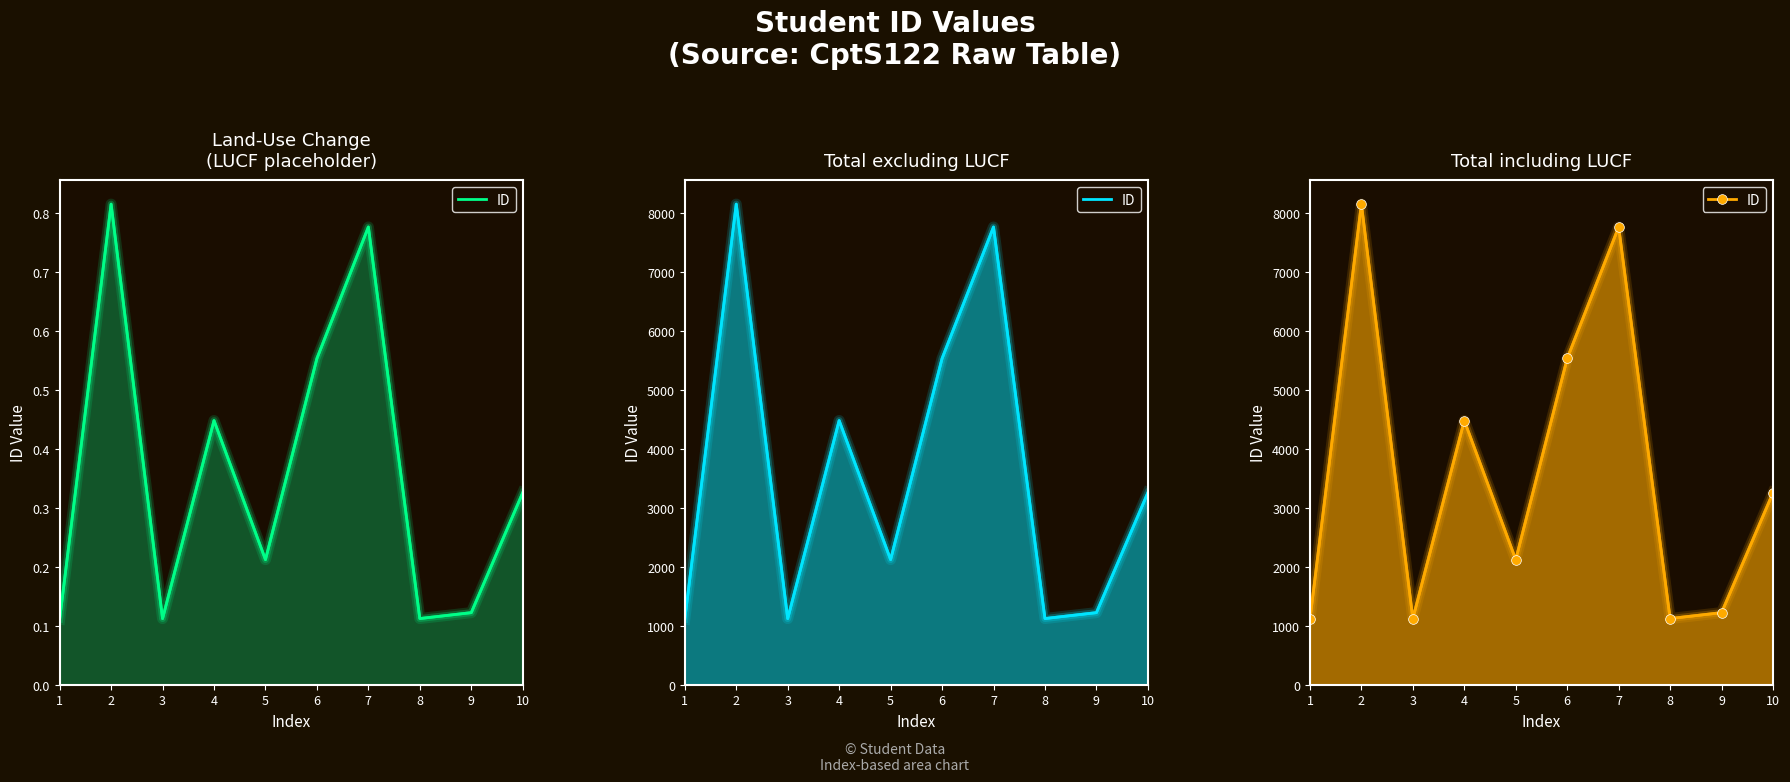

What is the difference between the values at 8 and 2?

7025